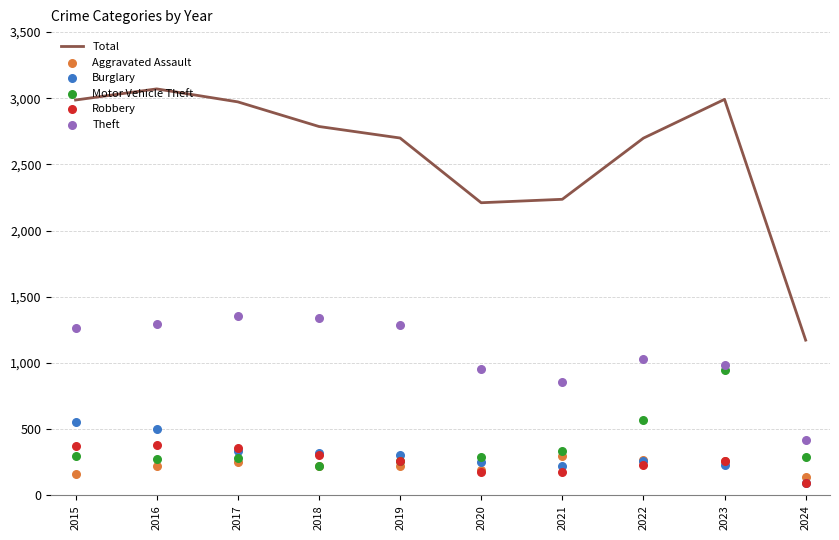

What is the total value across all series at 2022?

5054